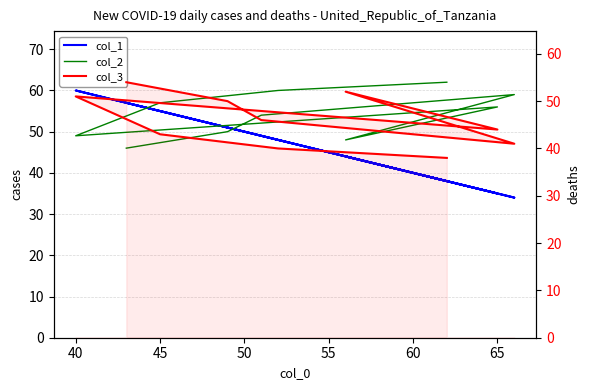

True or false: col_1 and col_2 intersect in this chart.

True